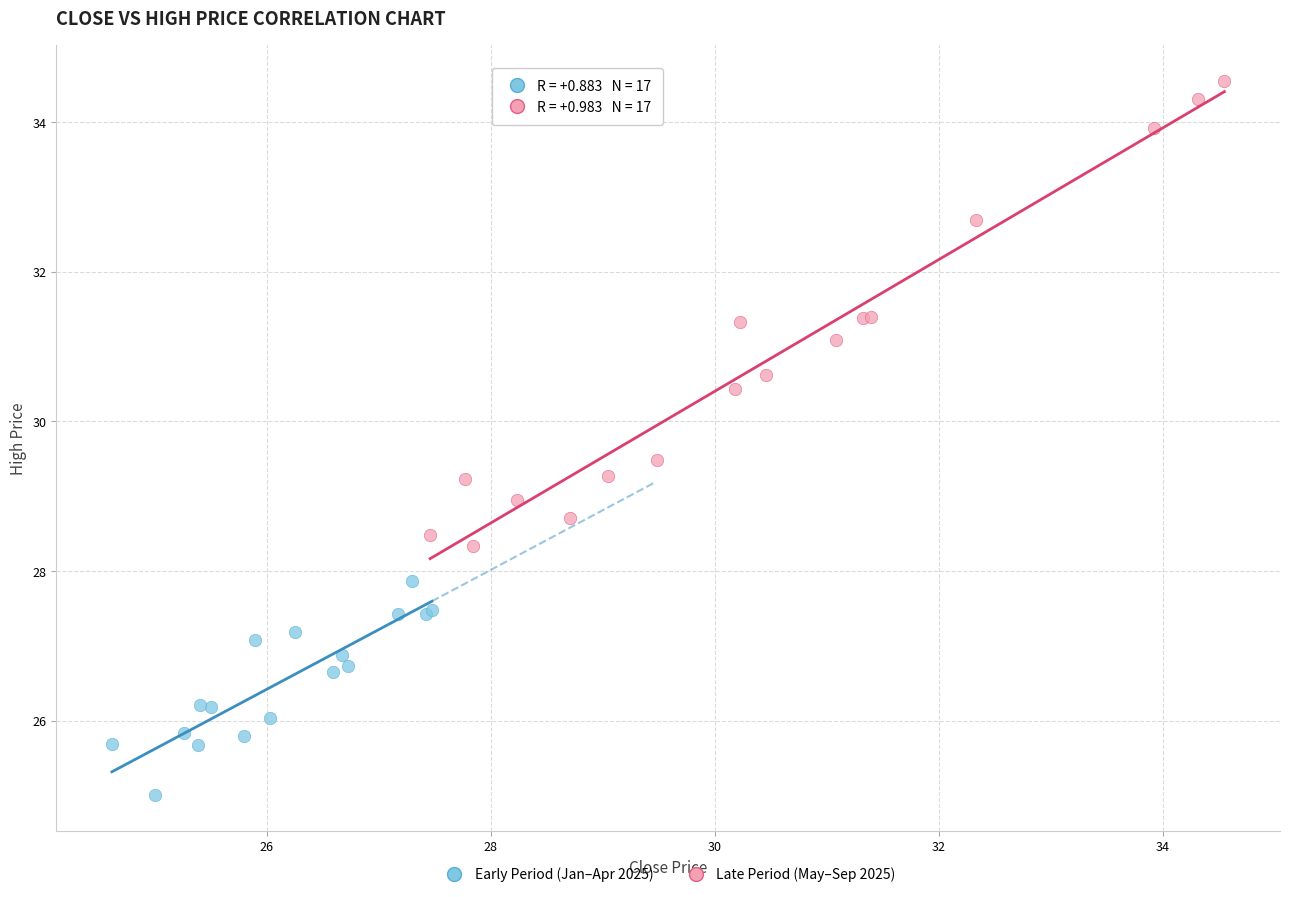

Which series reaches the minimum Y coordinate?

Early Period (Jan–Apr 2025)